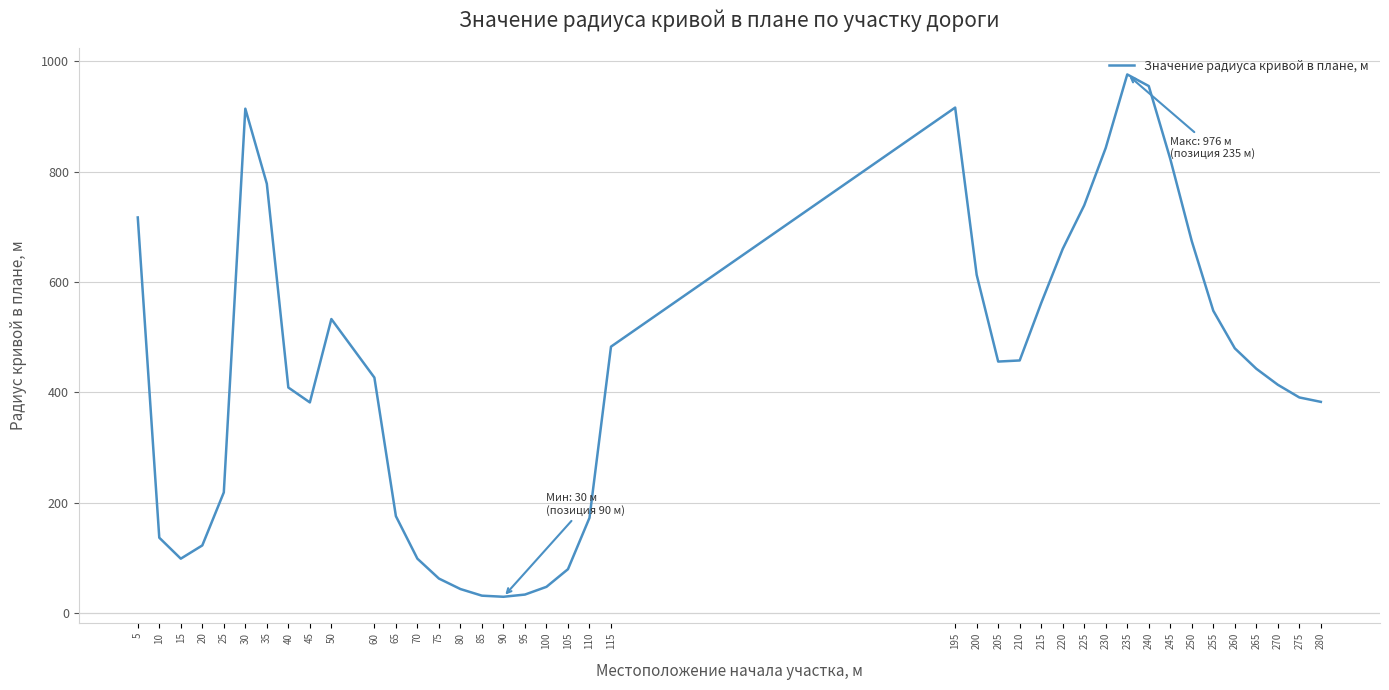

True or false: the data shows 916 at 195.

True